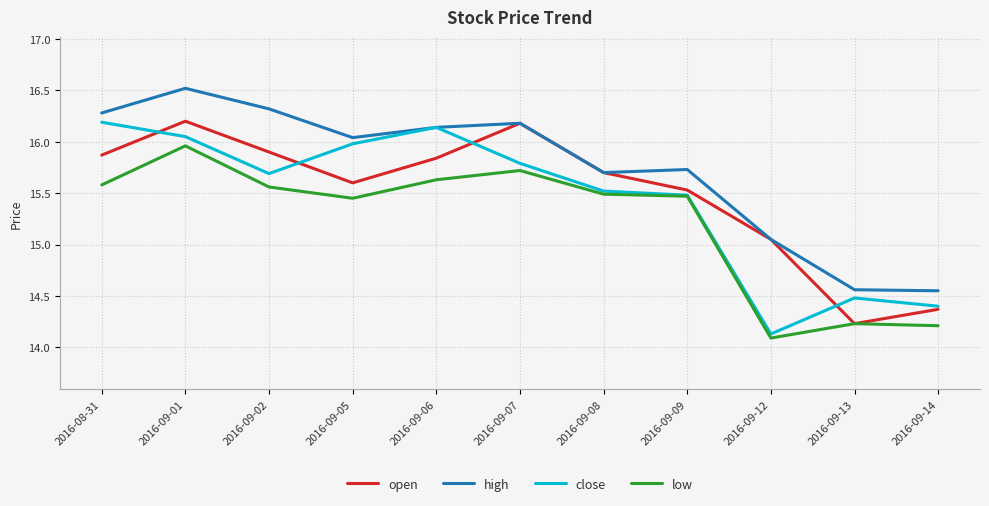

At which label is open closest to 15?

2016-09-12